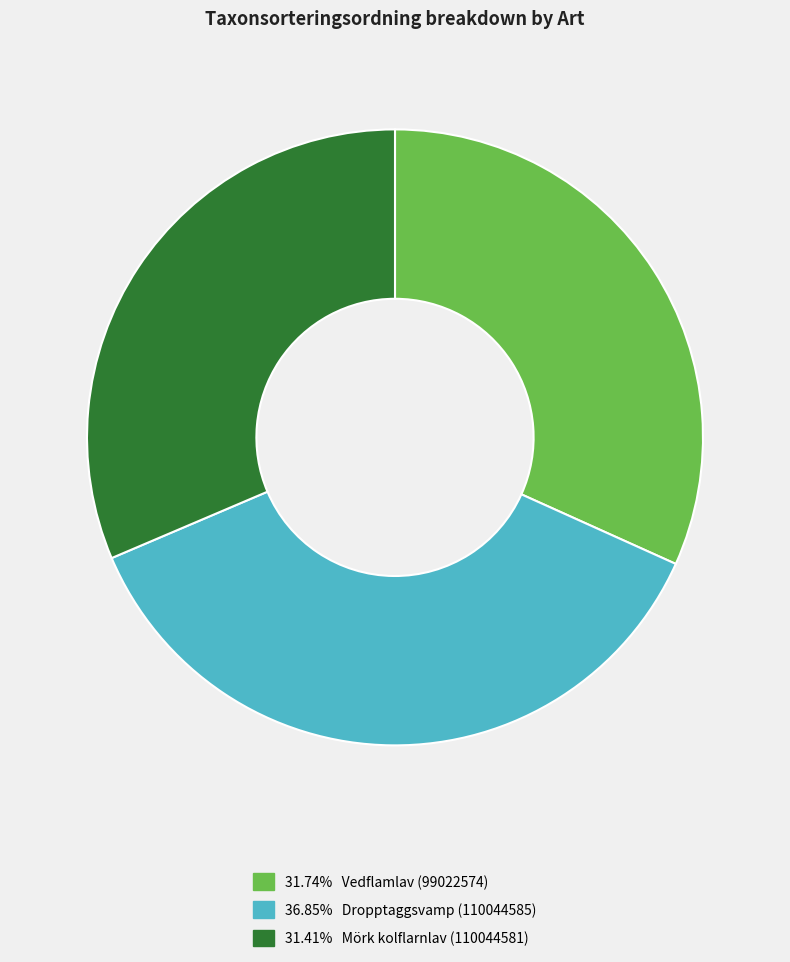

How many segments does this pie chart have?

3